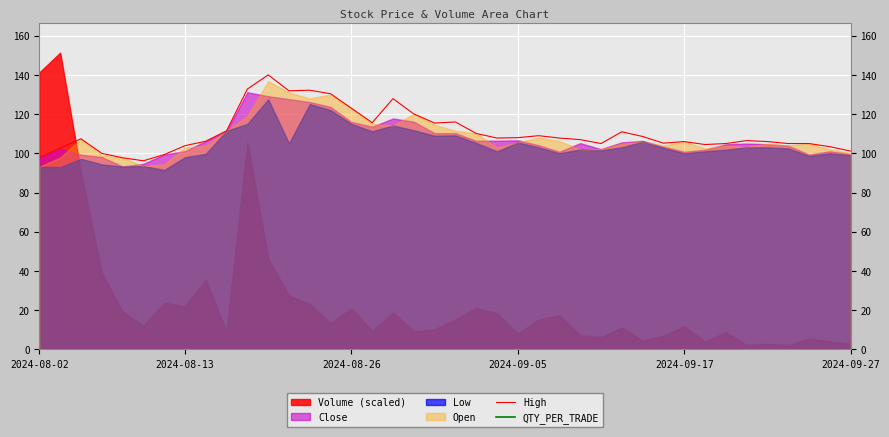

How many lines are shown in the chart?

2